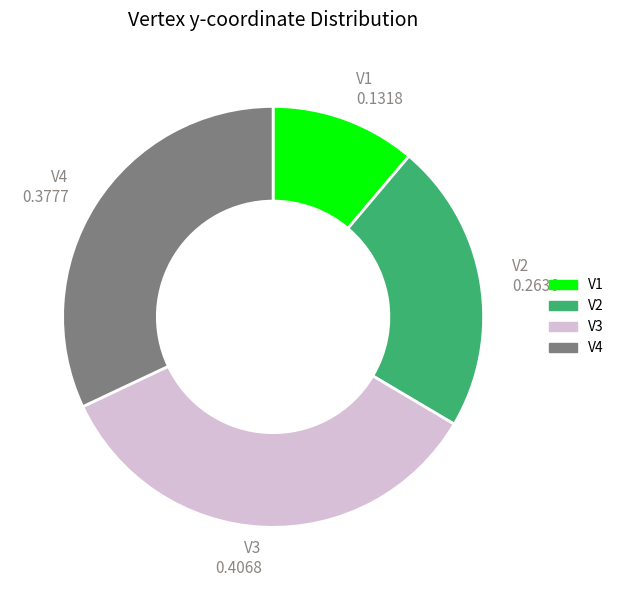

Is V1 the majority of the pie?

No